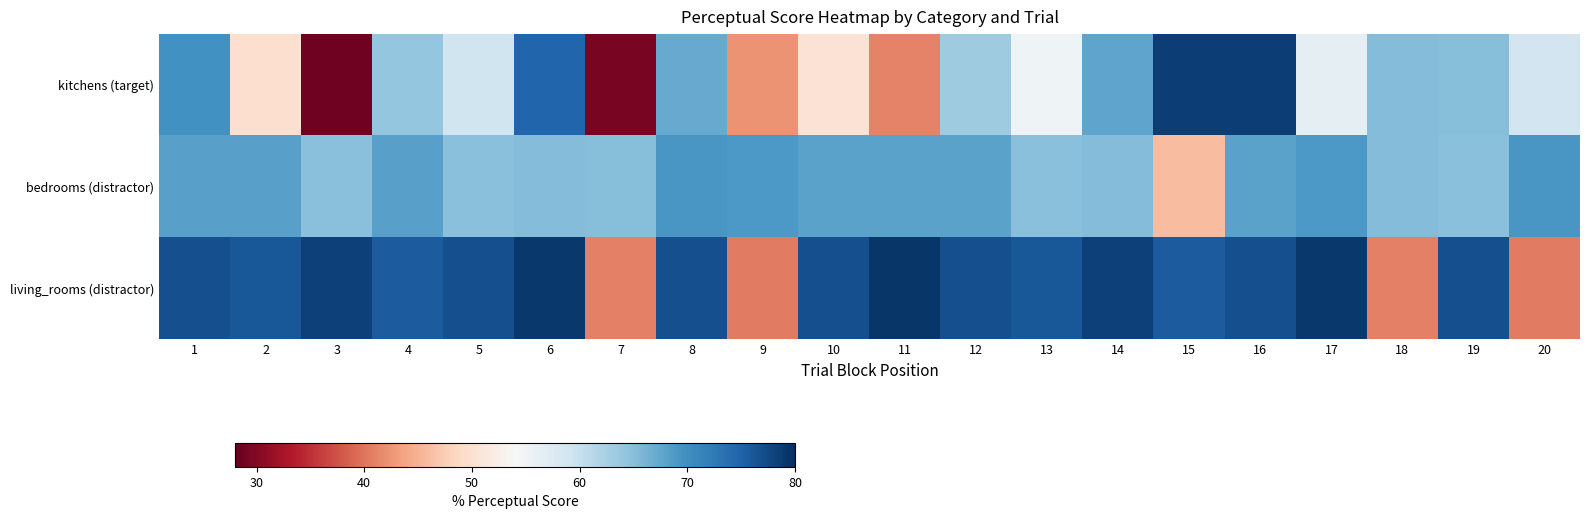

At which category does the chart reach its peak across all series?

11